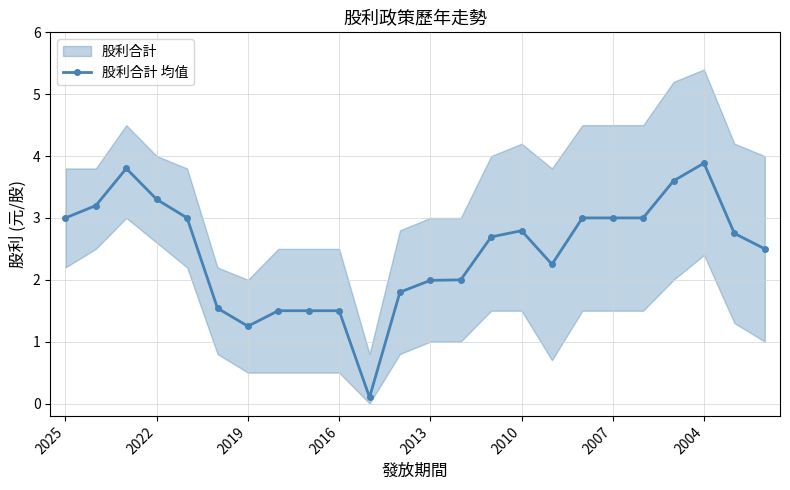

How many data points are less than 2?

9